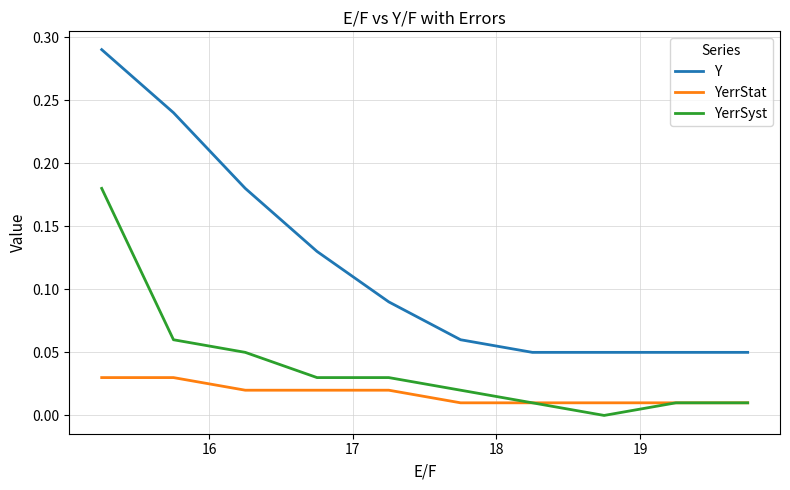

True or false: Y and YerrStat intersect in this chart.

False